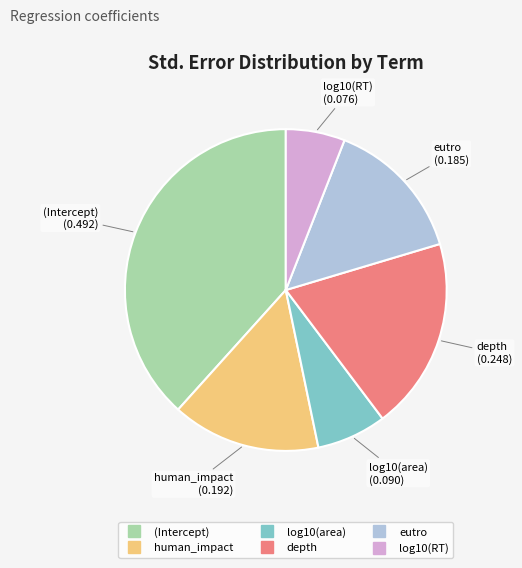

How many slices are in this pie chart?

6